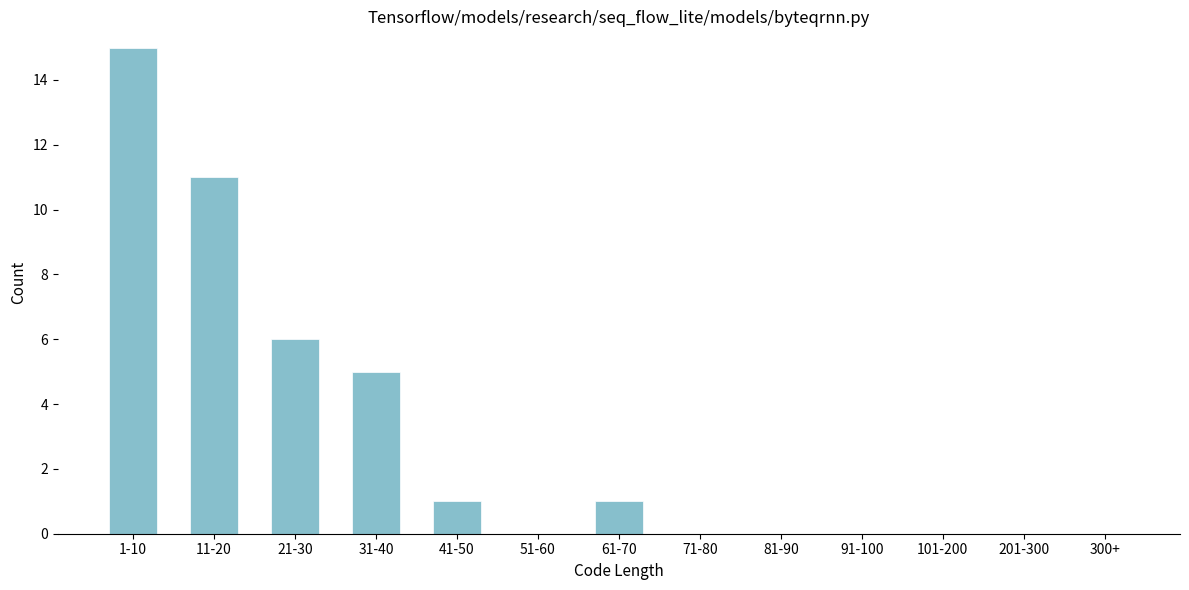

Reading left to right, what are all the values shown in this chart?

1-10=15	11-20=11	21-30=6	31-40=5	41-50=1	51-60=0	61-70=1	71-80=0	81-90=0	91-100=0	101-200=0	201-300=0	300+=0